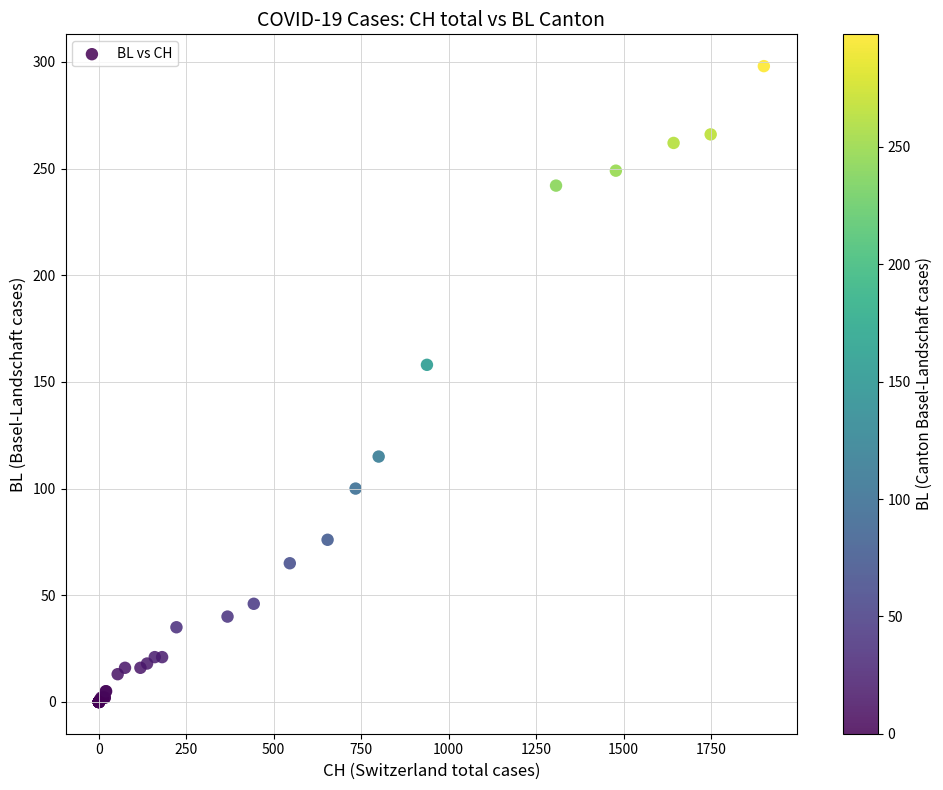

What Y value in the scatter plot is closest to 149?

158